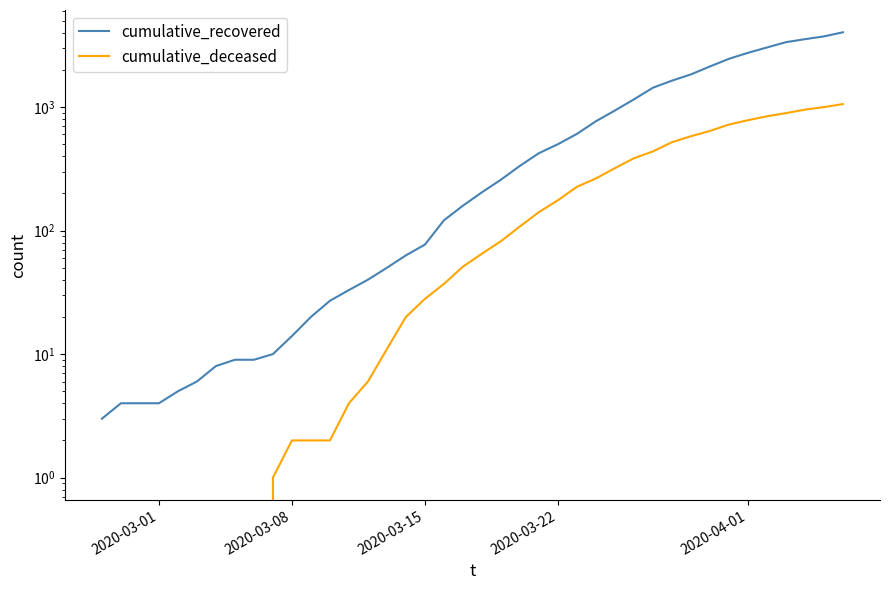

Between 2020-03-01 and 2020-03-08, which is larger?

2020-03-08